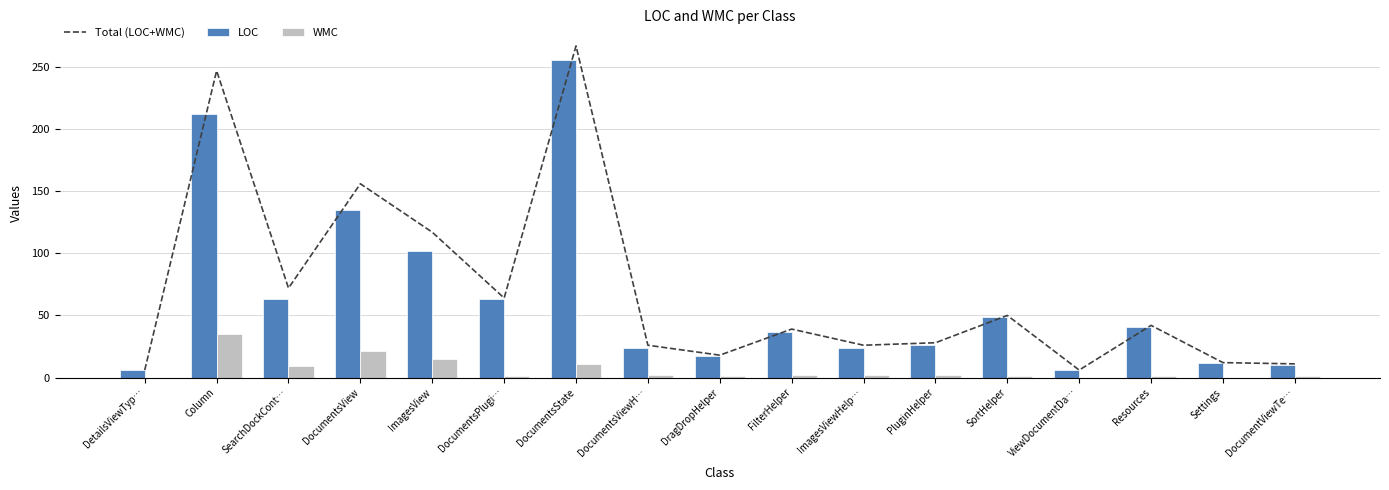

What is the total value across all series at FilterHelper?

78